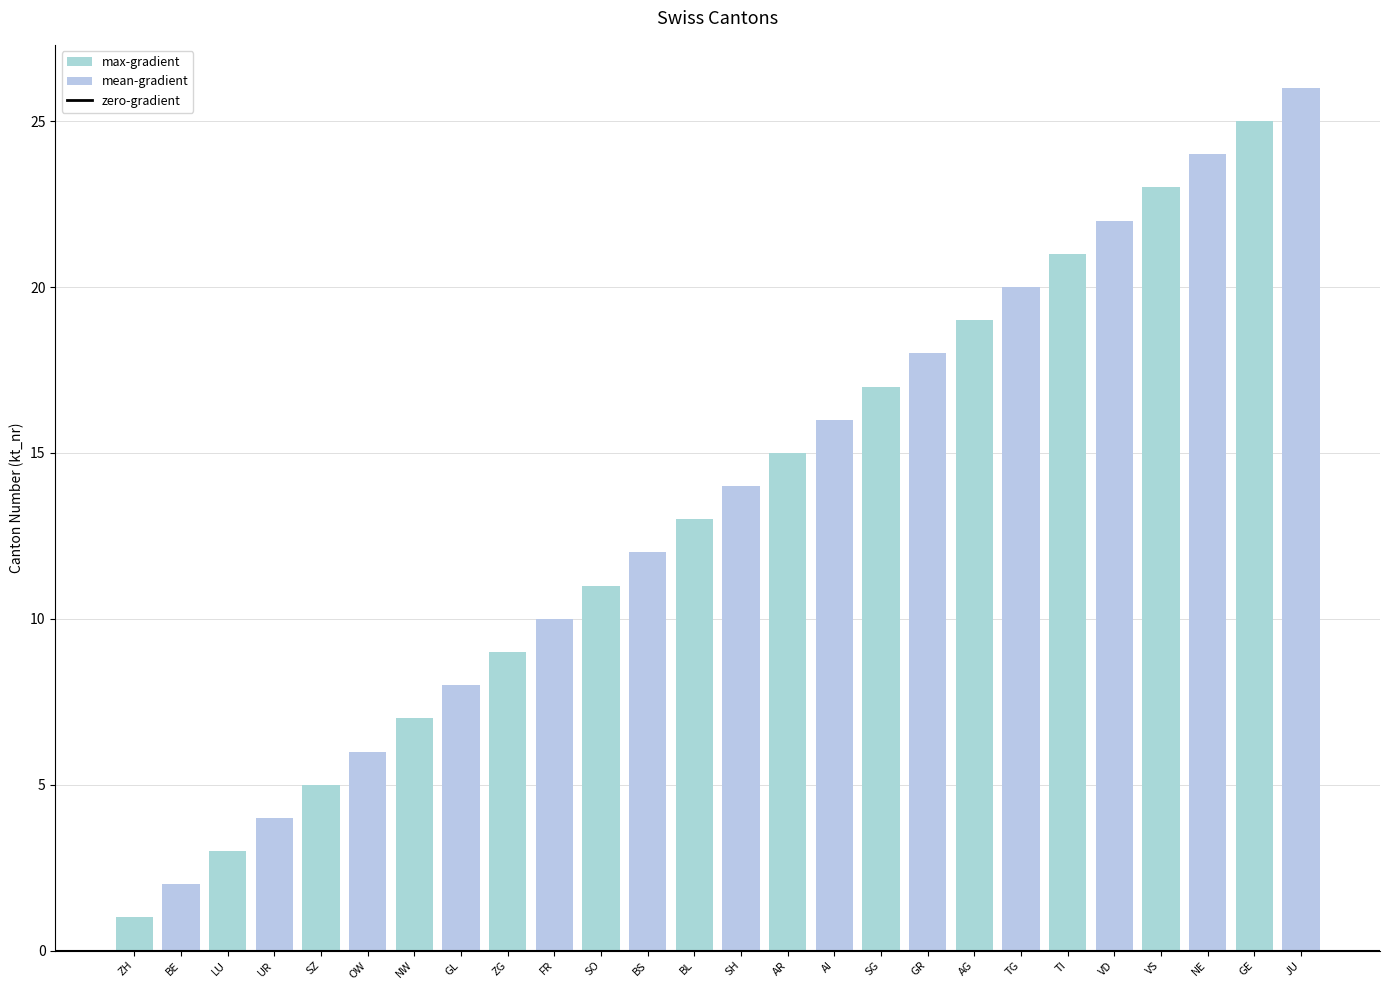

What is the difference between the second highest and second lowest values?

23